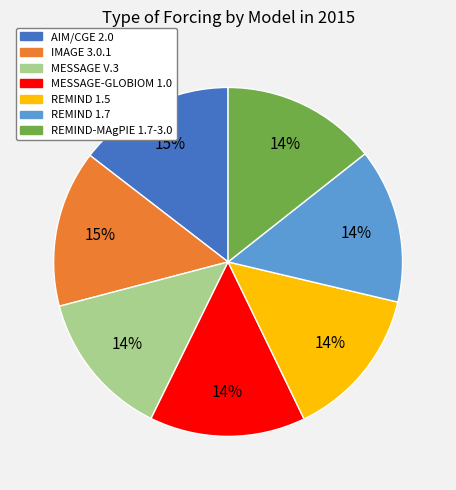

How many slices are in this pie chart?

7